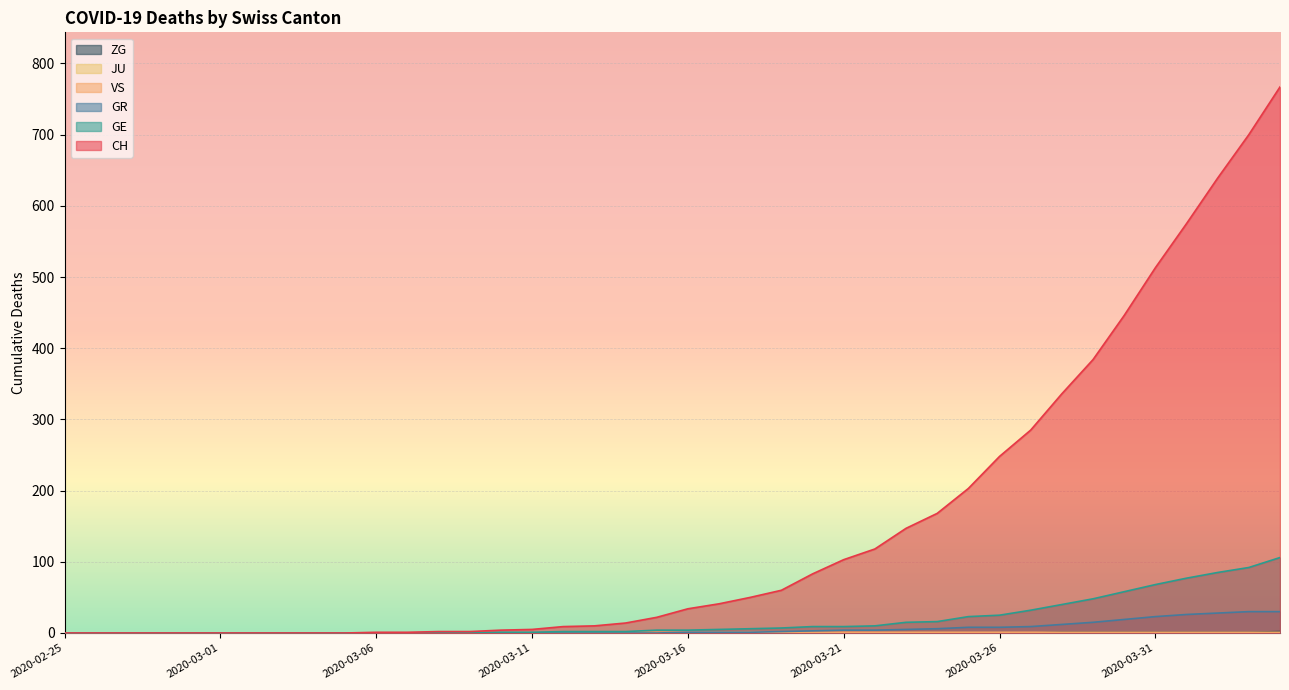

At which label does GR reach its peak?

2020-04-03